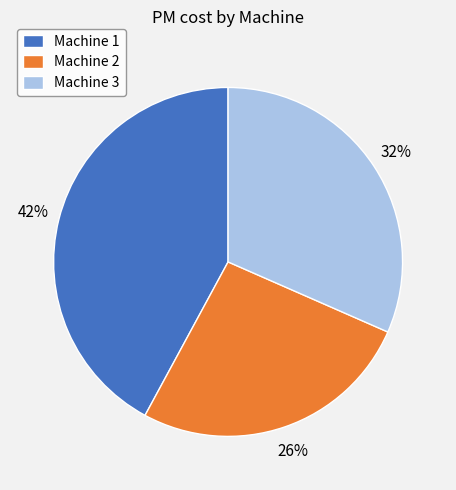

Do Machine 2 and Machine 1 together represent more than half of the pie?

Yes